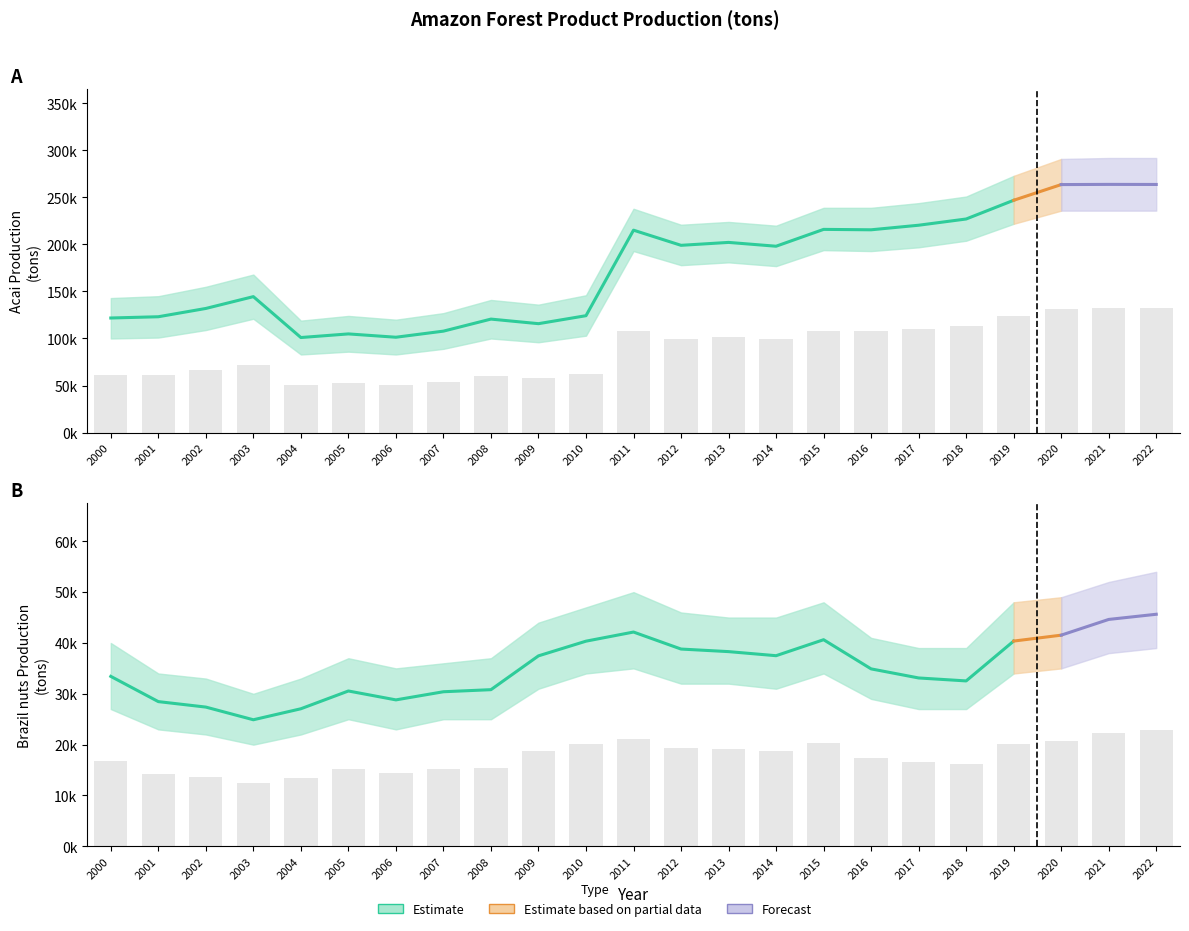

What is the smallest value displayed?

12447.5